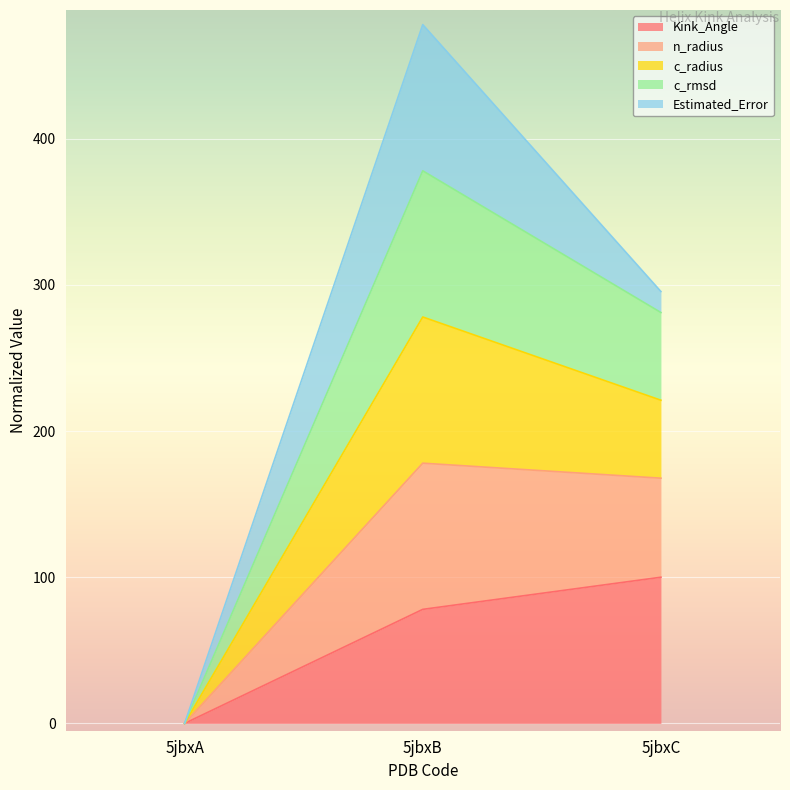

What is the total value across all series at 5jbxB?

478.0